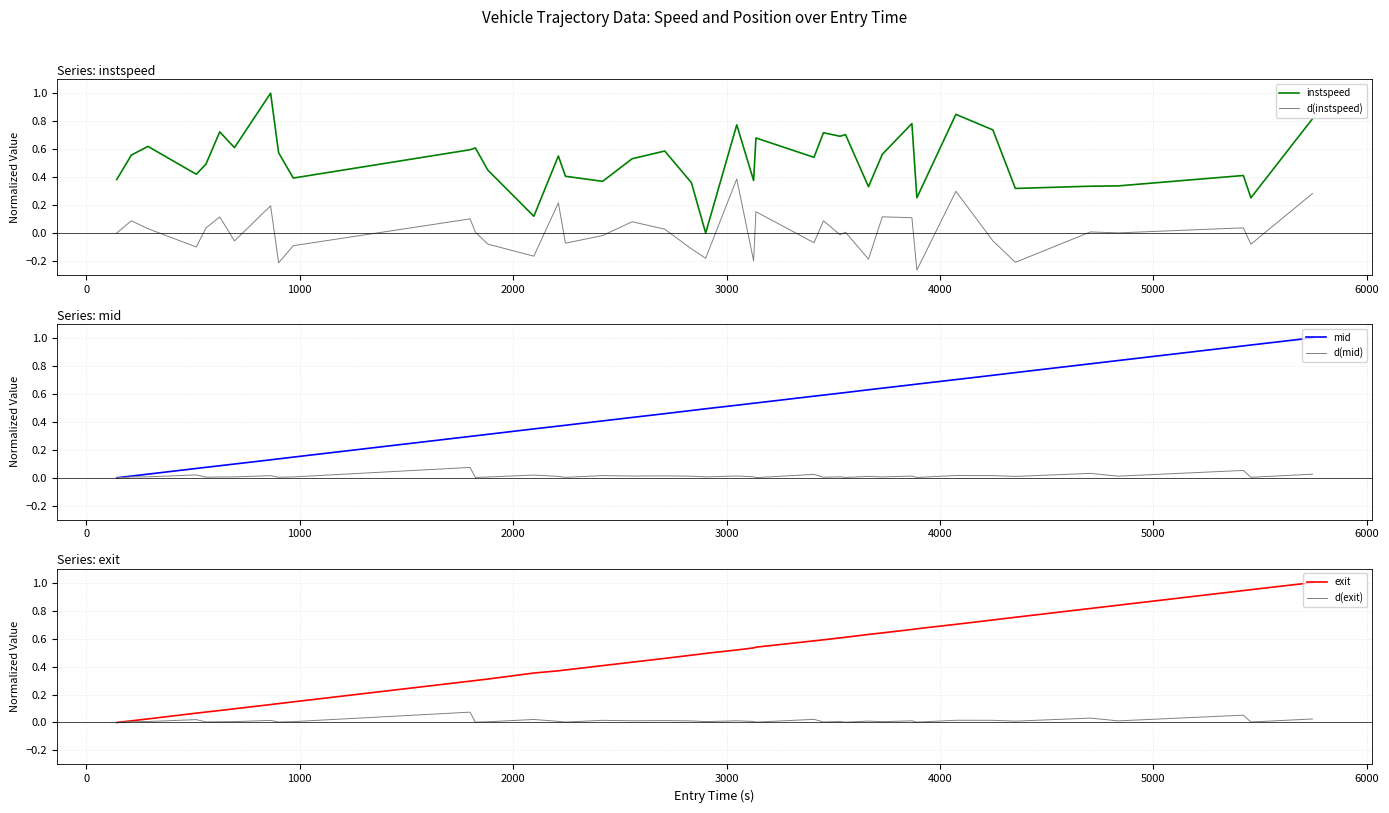

What is the highest value of the instspeed series?

1.0